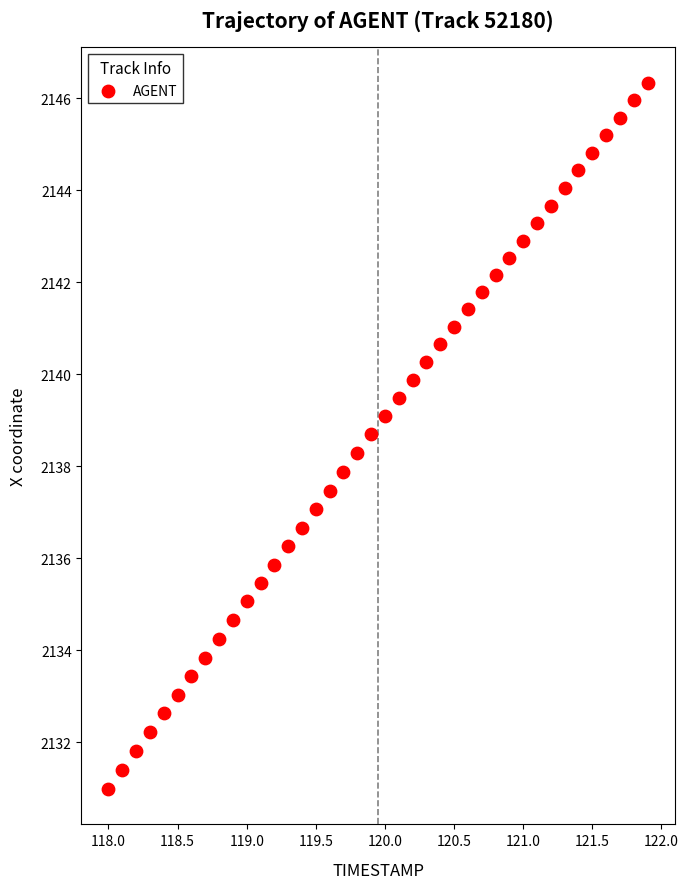

What is the range of Y values (max minus min)?

15.4